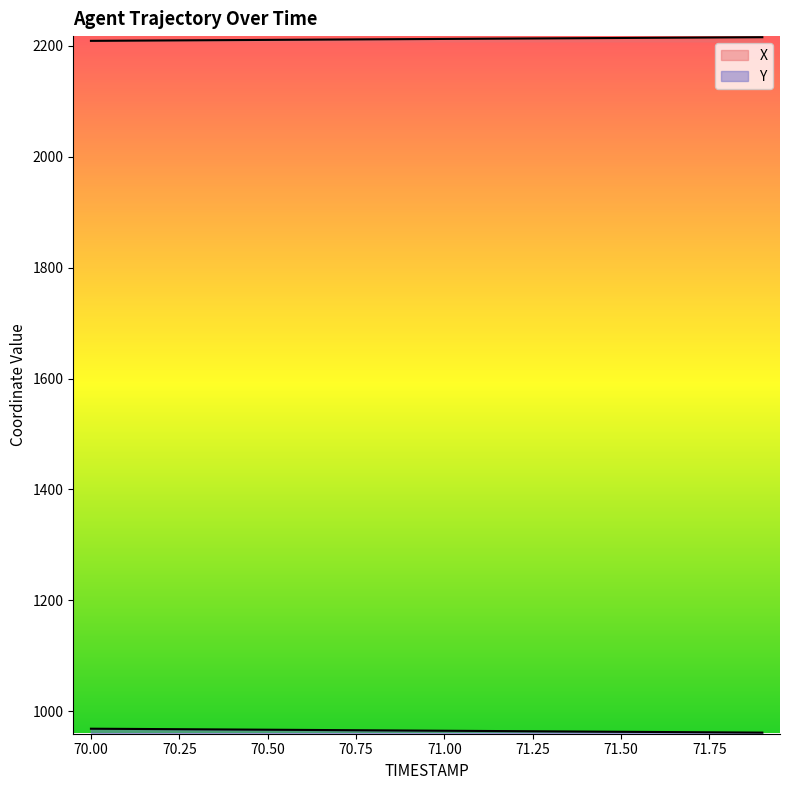

What is the difference between the Y values at 71.4 and 71.6?

0.7